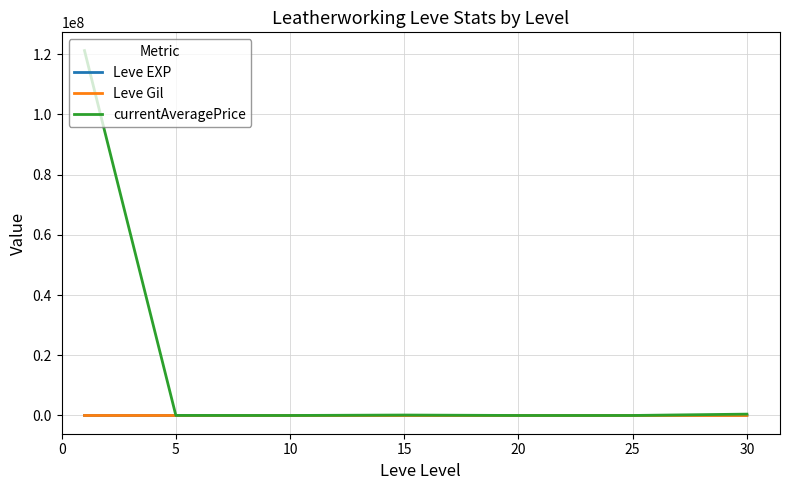

Which series has the largest total across all categories?

currentAveragePrice